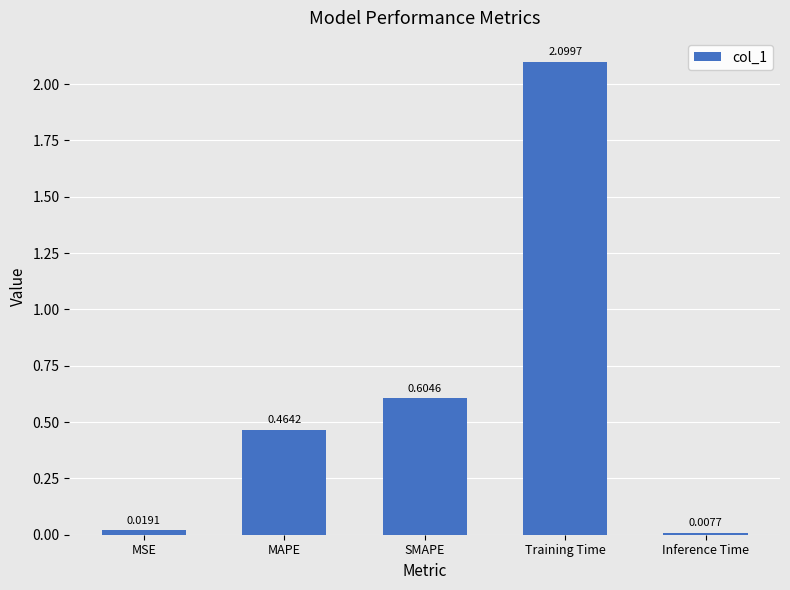

At which label is the value closest to 1?

SMAPE